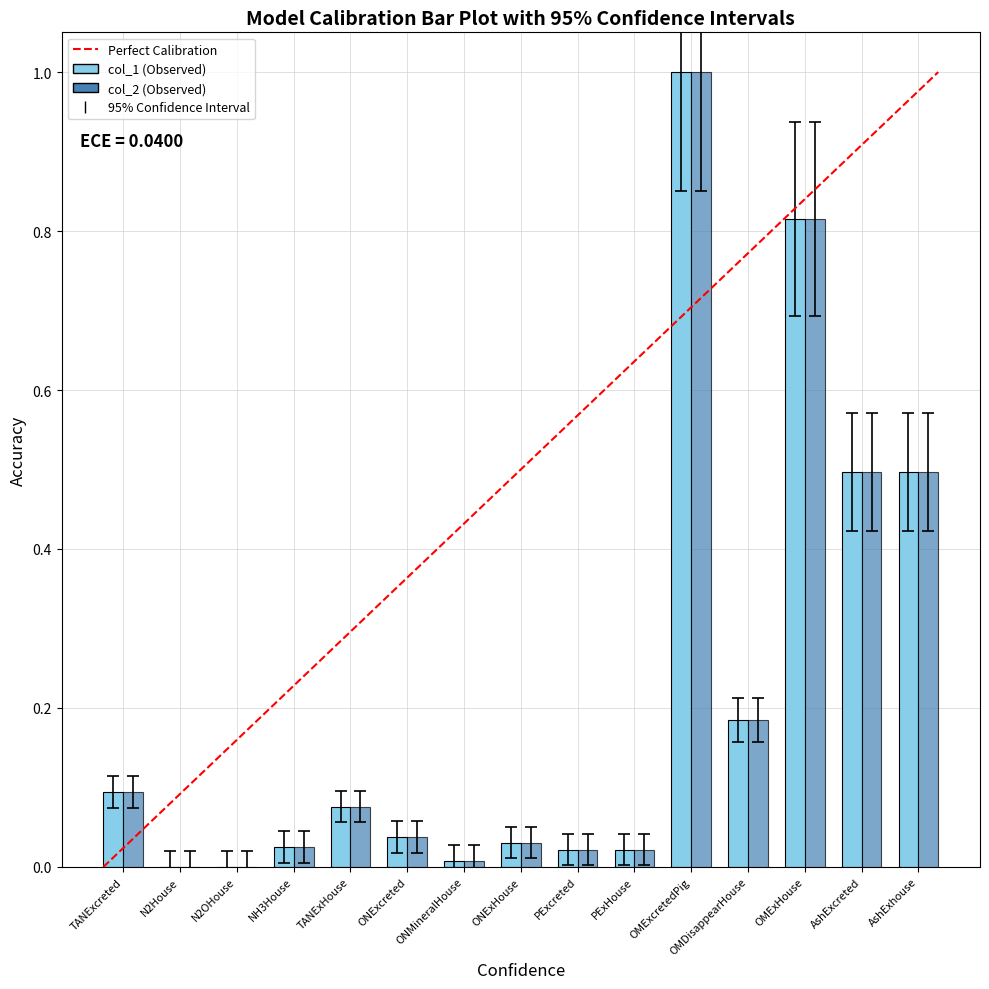

Which label corresponds to the largest value in the chart?

OMExcretedPig